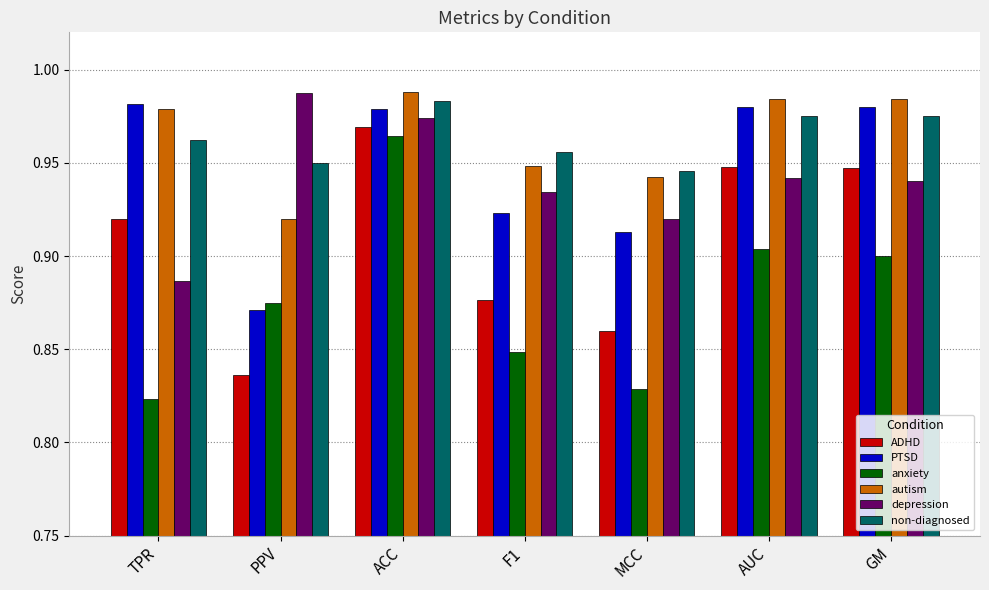

Is it true that PTSD equals 0.9 at F1?

True